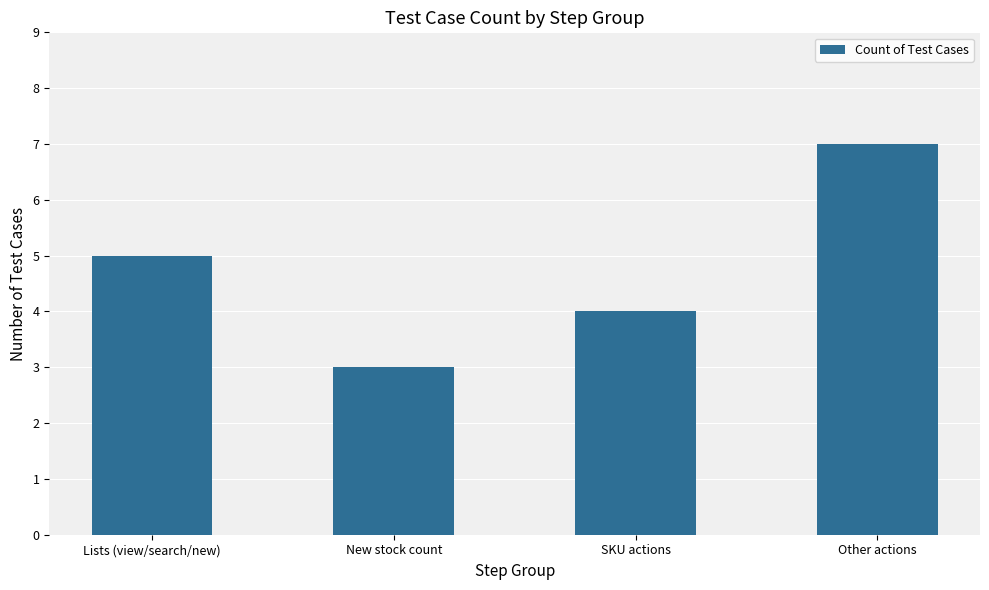

Count the values in the range 4 to 7.

3